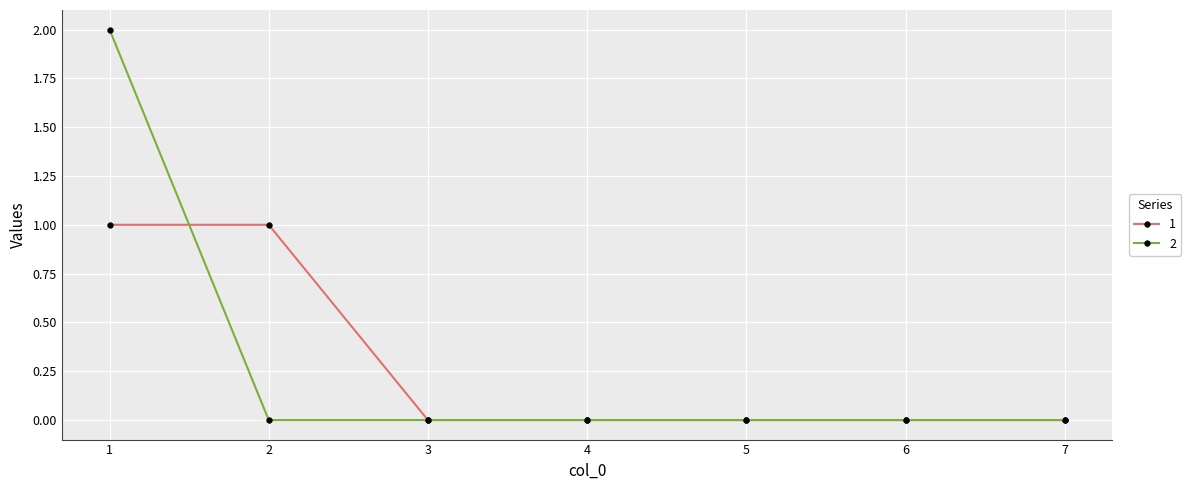

What is the sum of all 2 values?

2